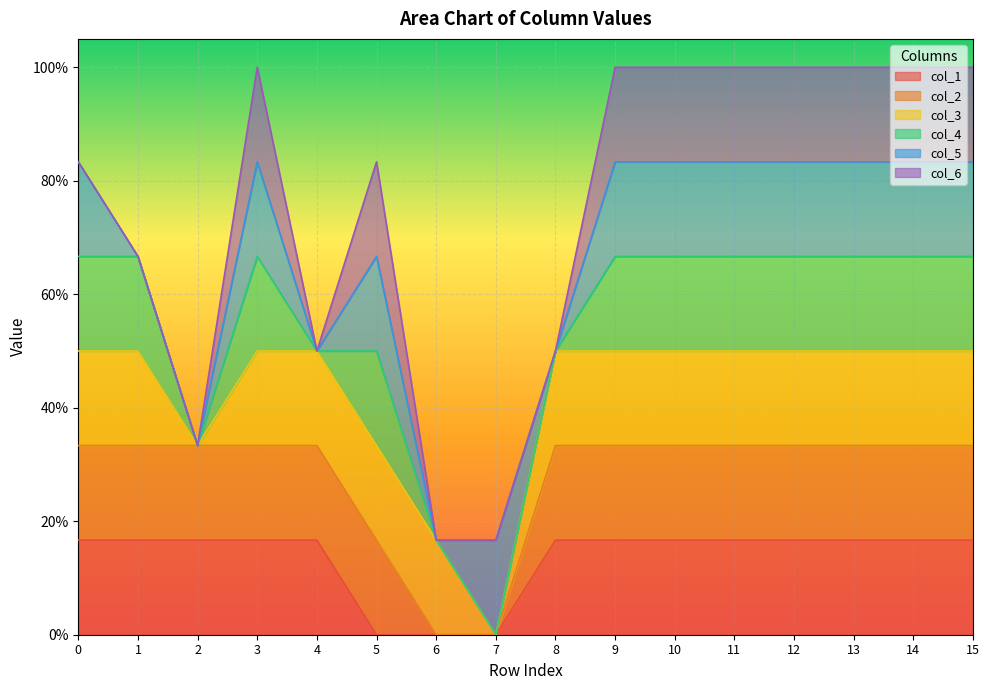

Between 9 and 15, which series saw the biggest shift?

col_1